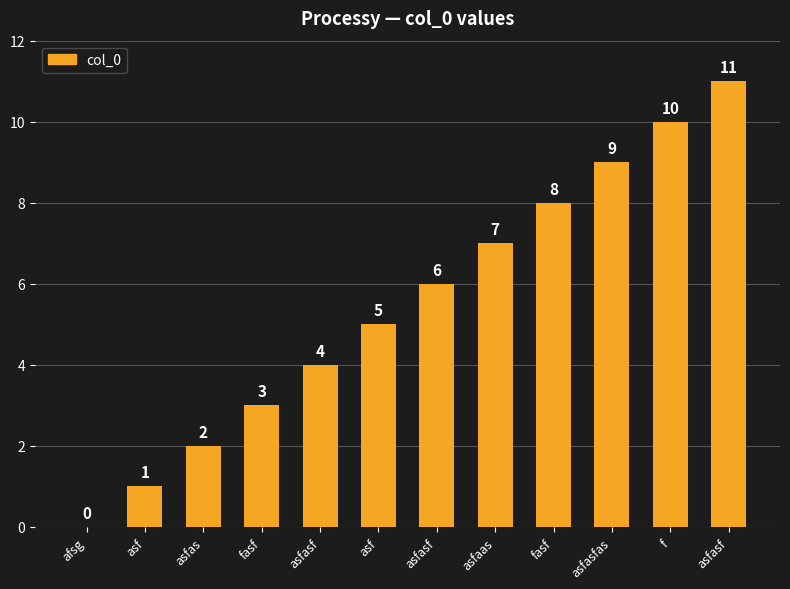

How many values are above zero?

11